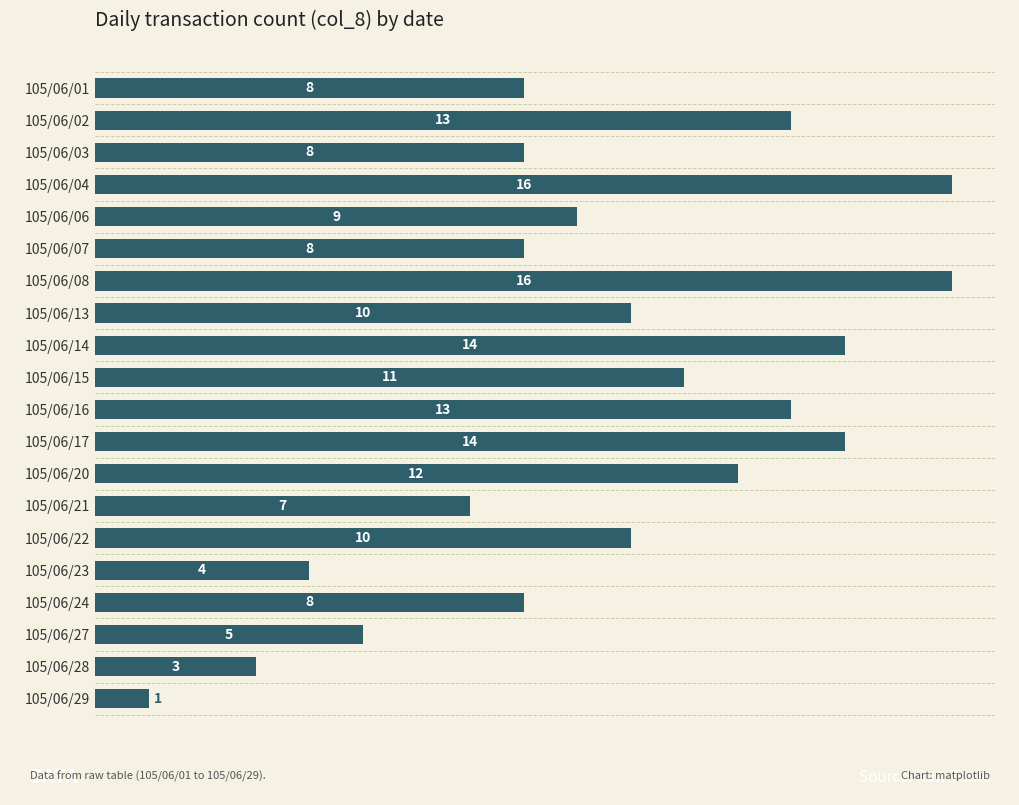

What is the difference between the maximum and second lowest values?

13